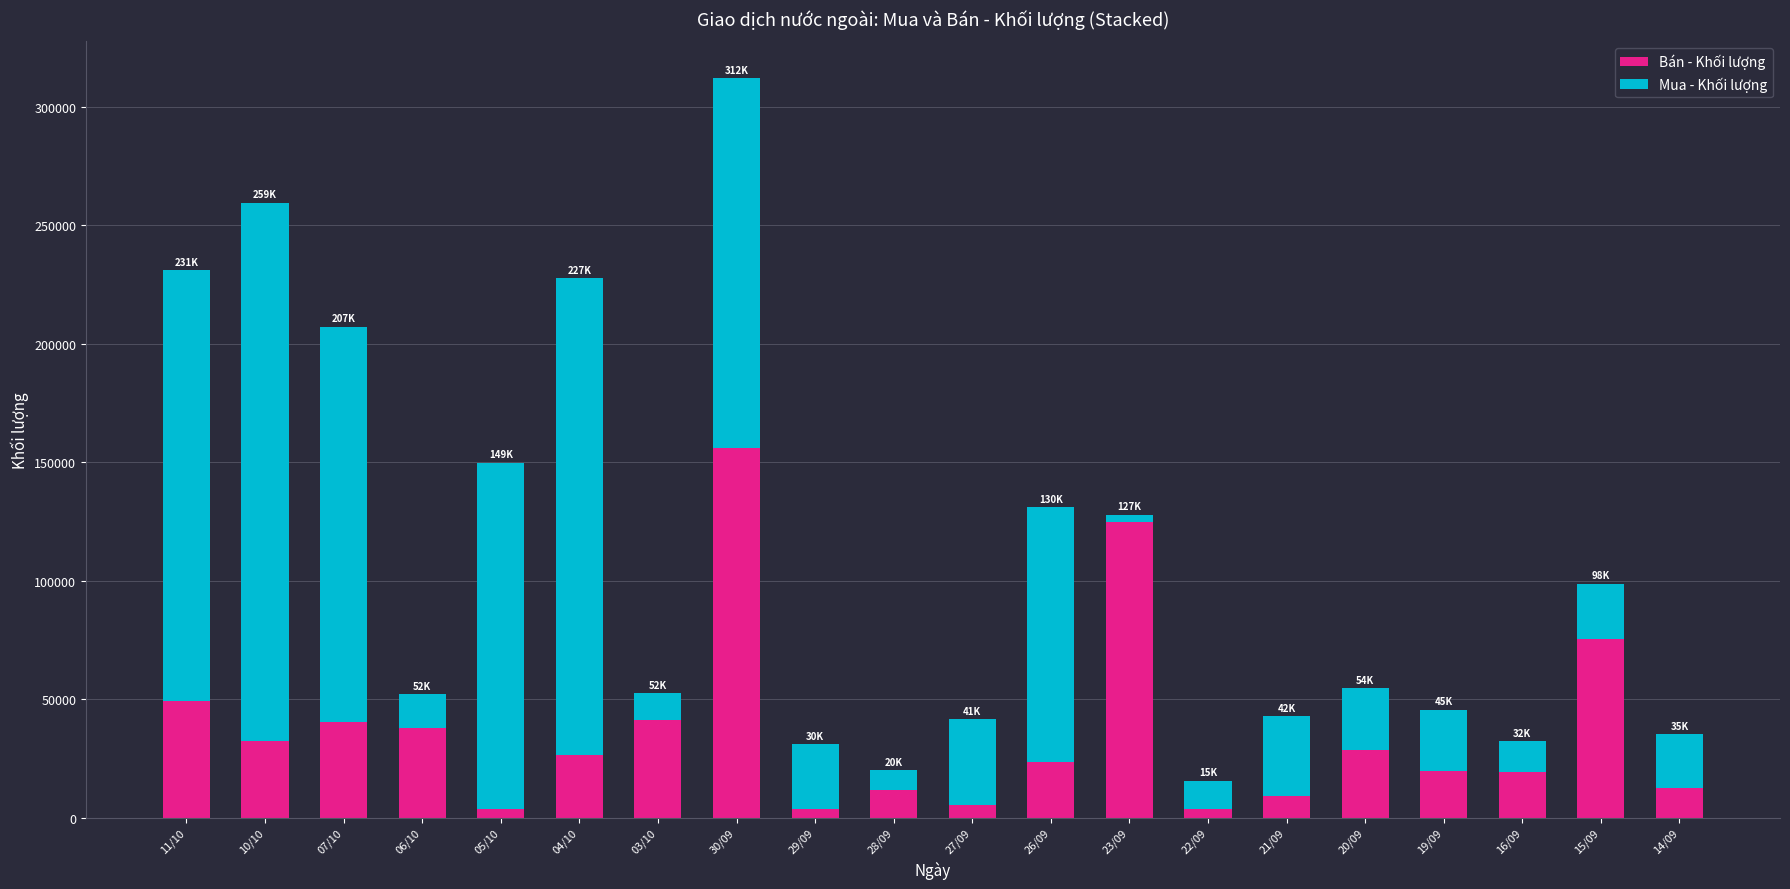

What is the maximum value for Bán - Khối lượng?

156000